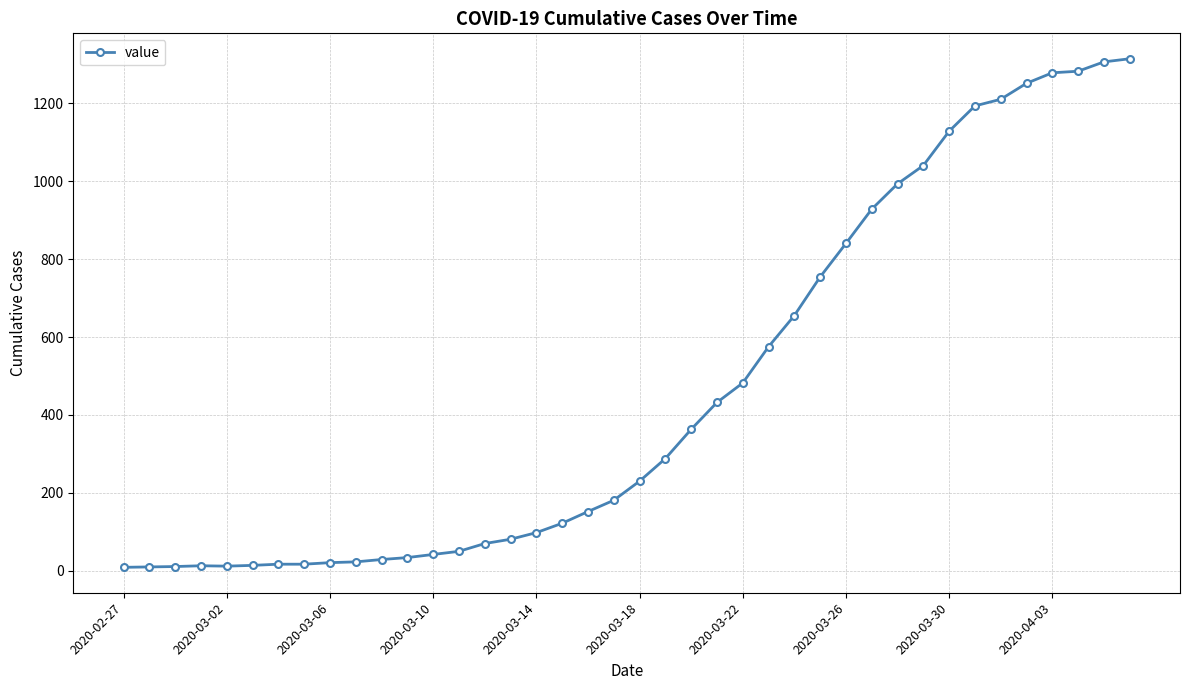

What is the difference between the maximum and minimum values?

1305